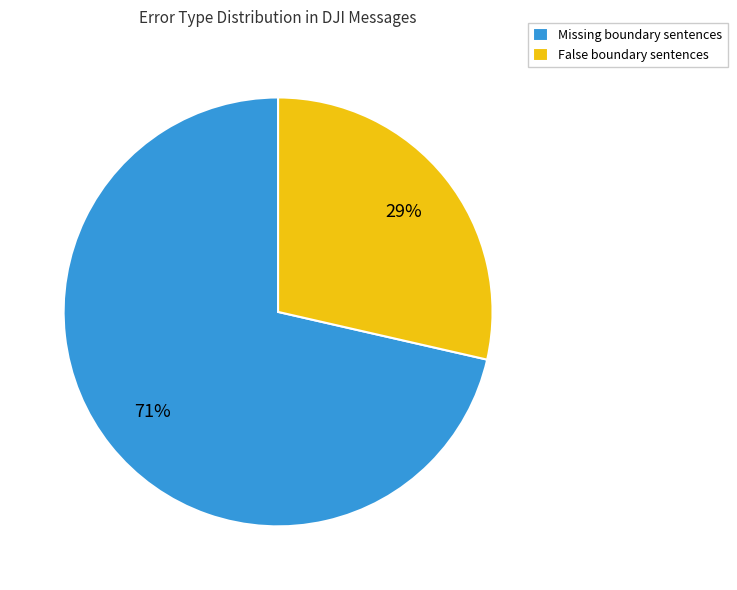

Do False boundary sentences and Missing boundary sentences together represent more than half of the pie?

Yes